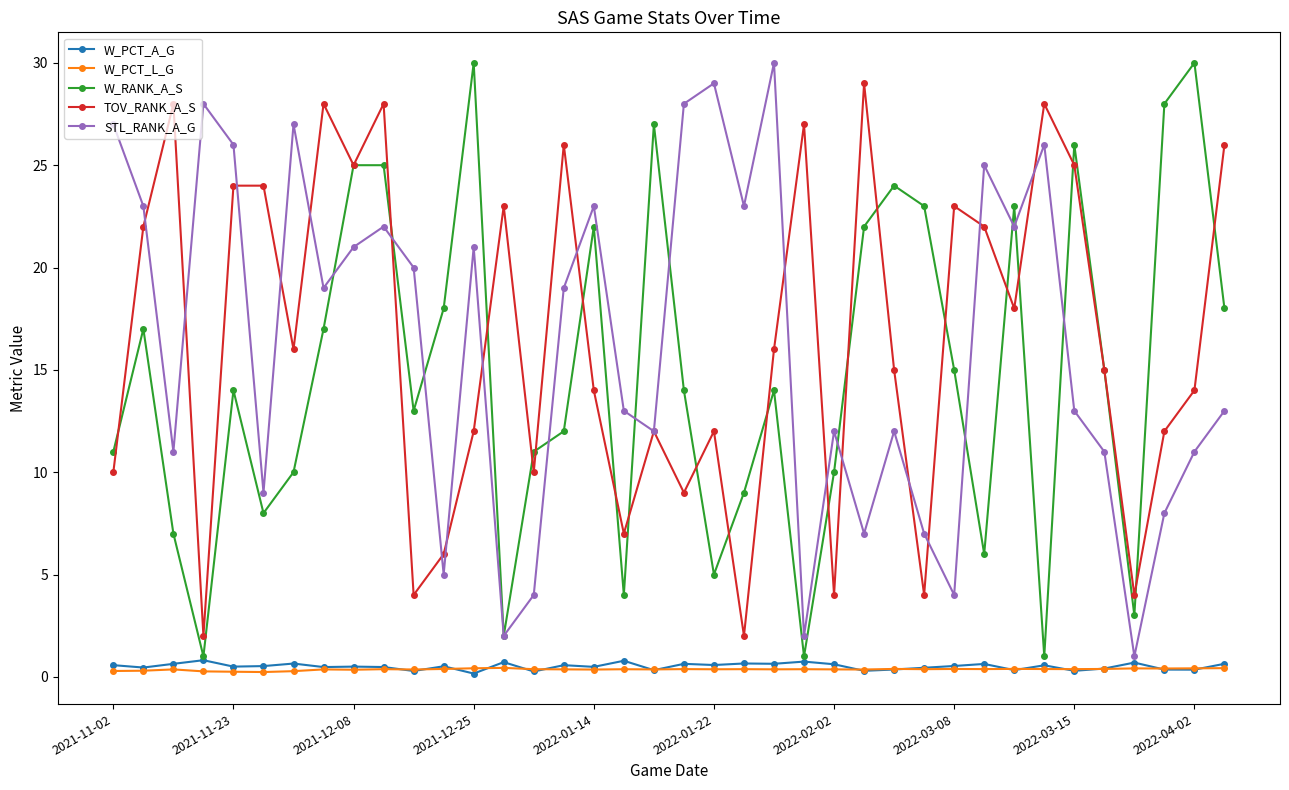

Is this an area chart (filled region under the line)?

No